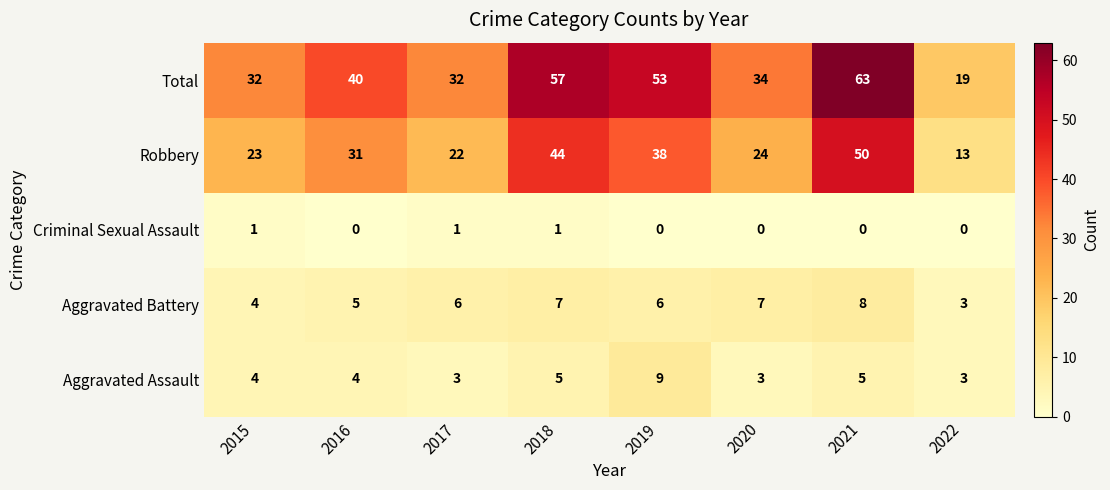

At which label is Robbery closest to 31?

2016